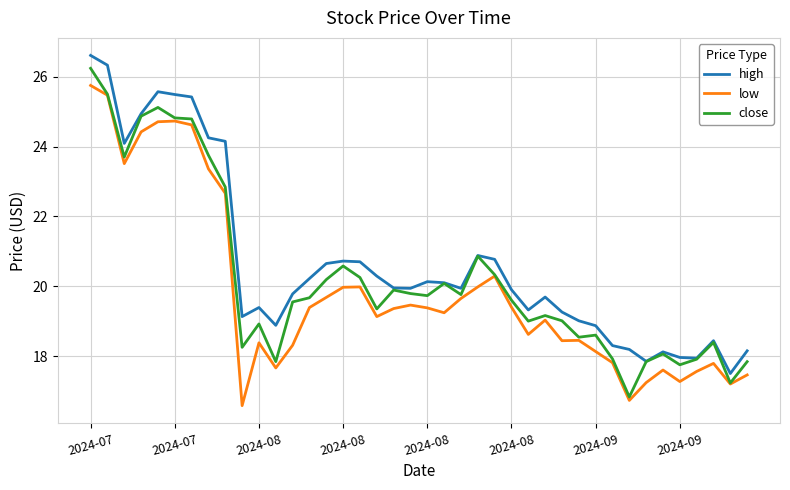

True or false: high and low cross at least once.

False